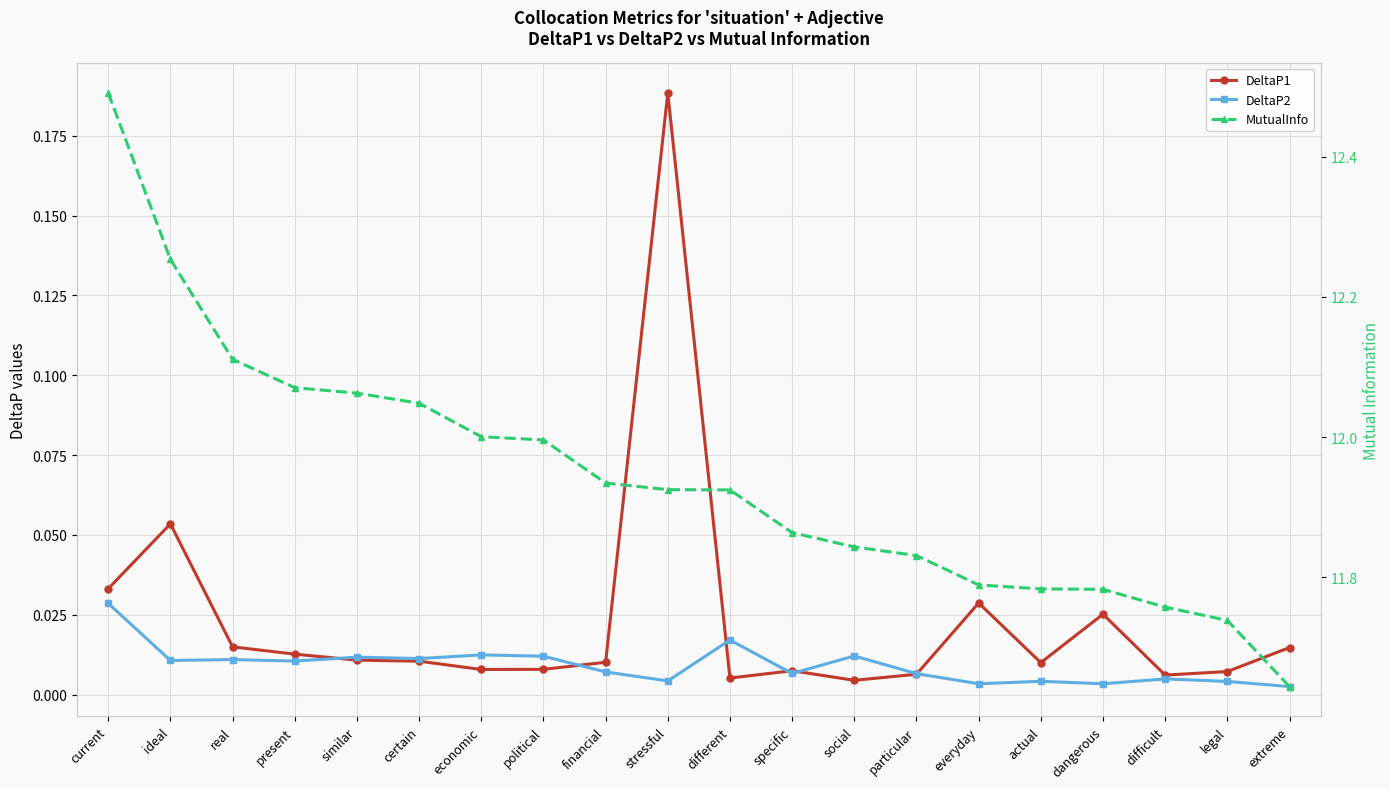

Rank the series at actual from highest to lowest value.

MutualInfo, DeltaP1, DeltaP2